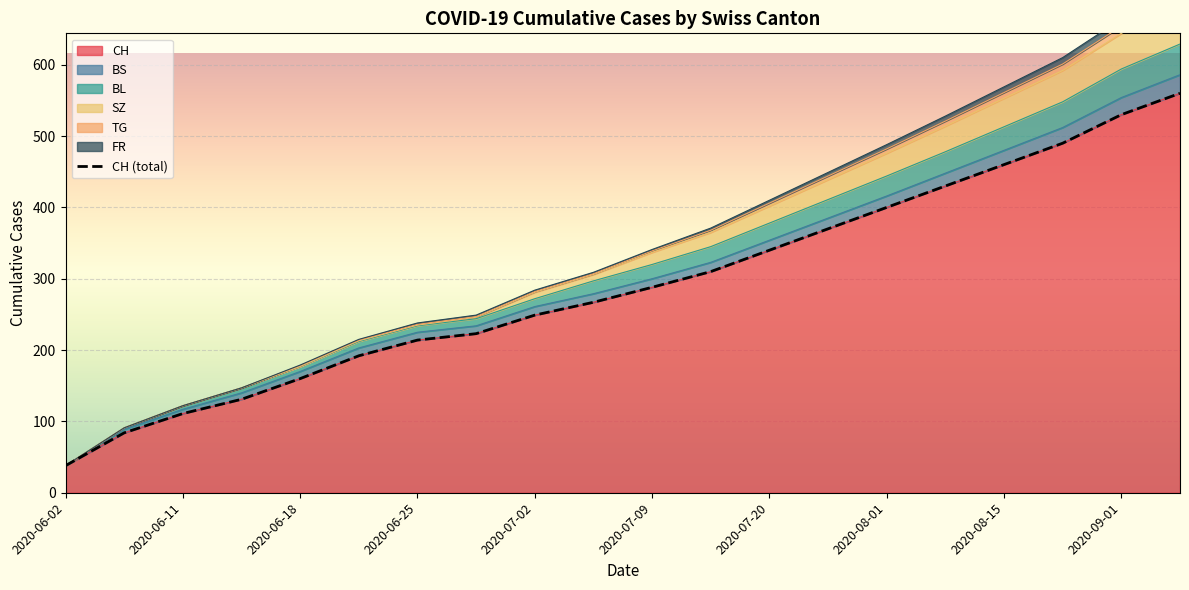

What is the highest value of the CH series?

560